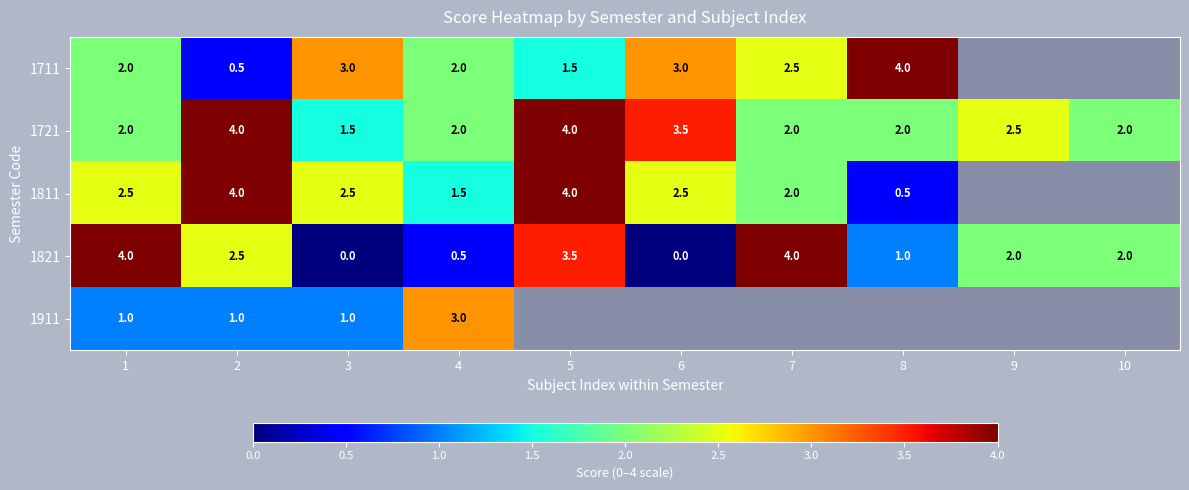

How many 1721 values are between 2 and 3?

6